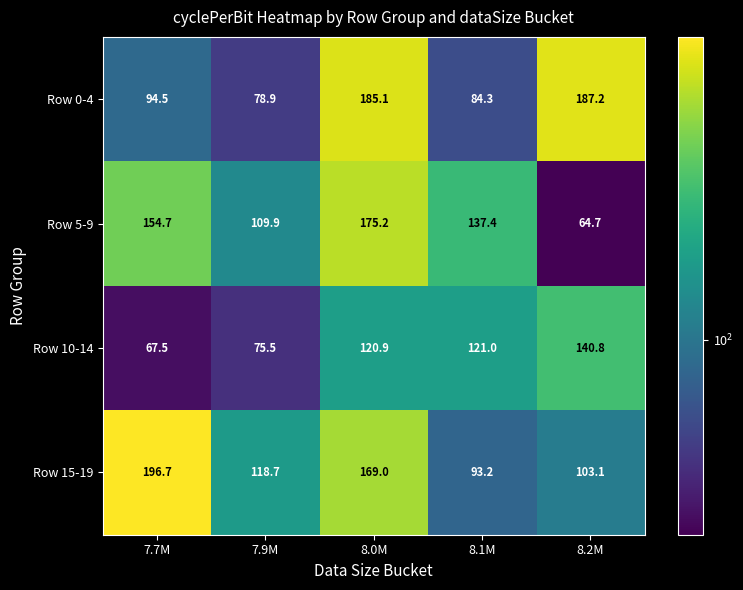

What is the greatest value displayed?

196.7